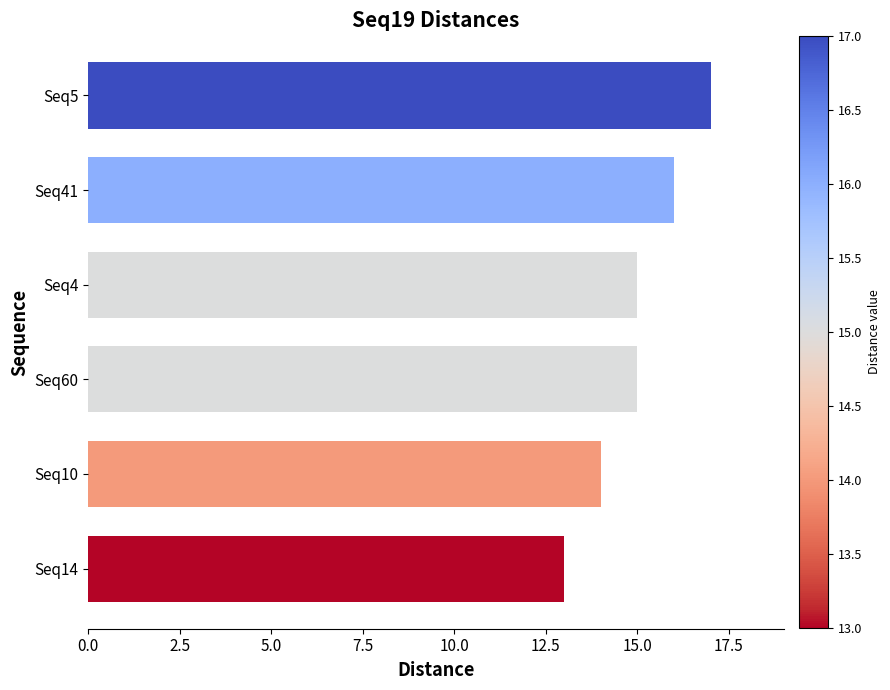

Reading top to bottom, extract all data points from this chart.

Seq5=17	Seq41=16	Seq4=15	Seq60=15	Seq10=14	Seq14=13